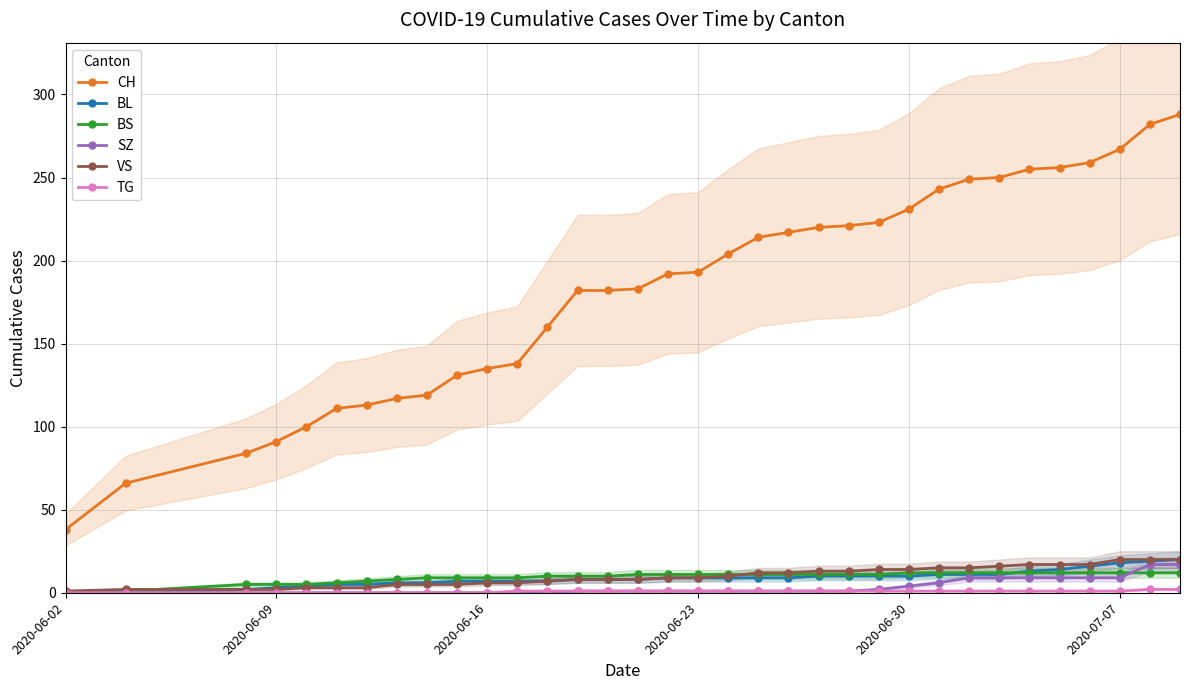

What is the maximum value shown in the chart?

288